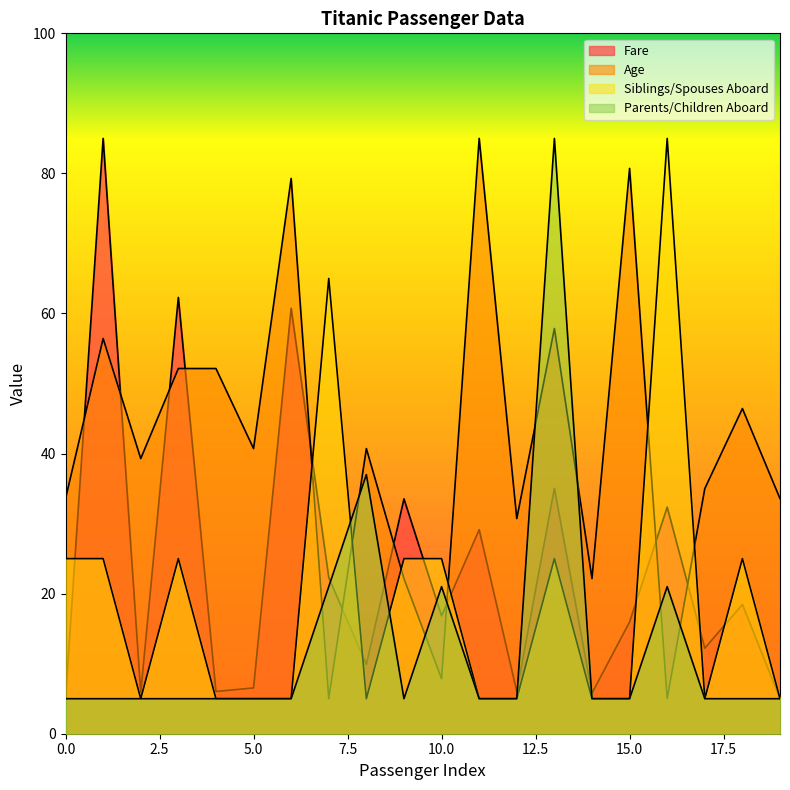

Where is the first local maximum for Fare?

1